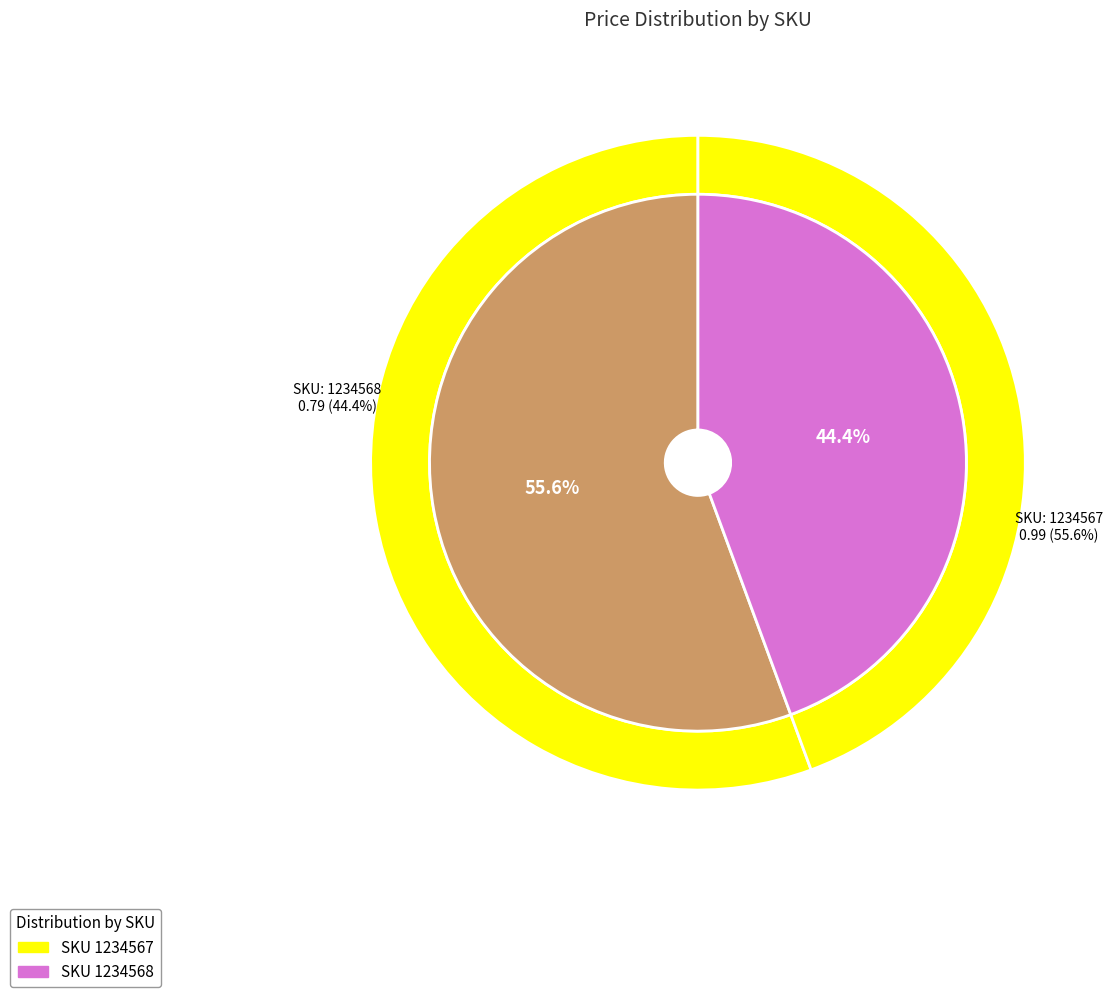

Is it true that 1234567 is 41% of the pie?

False